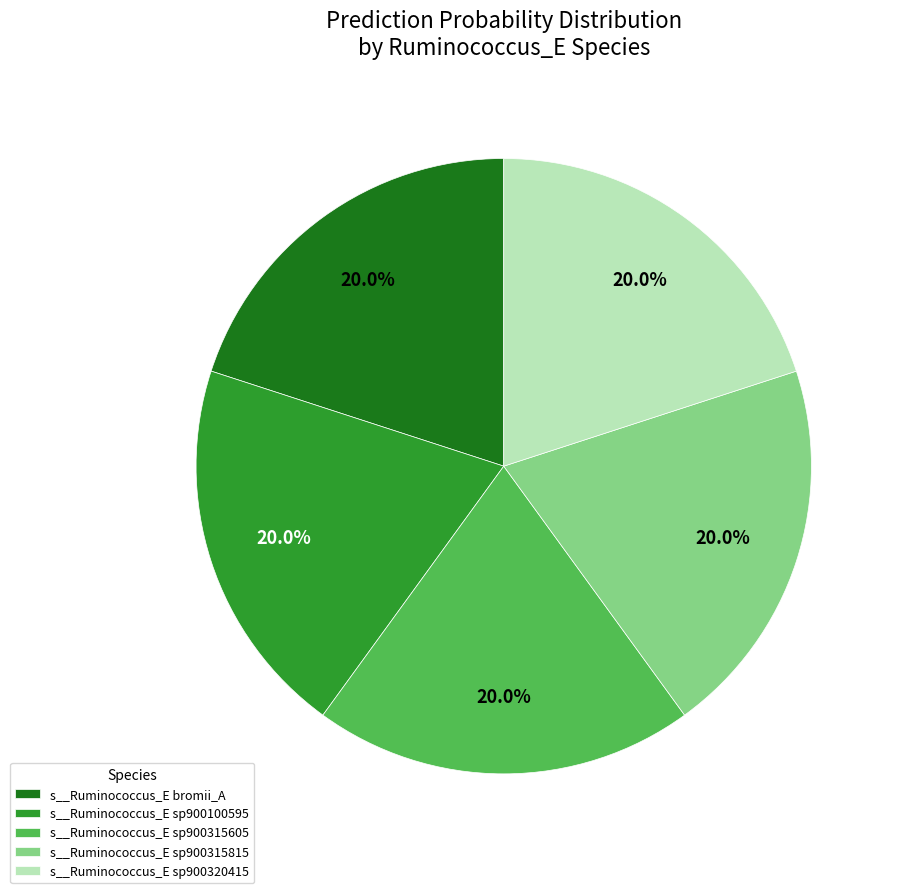

Does s__Ruminococcus_E sp900315605 account for over 50% of the chart?

No